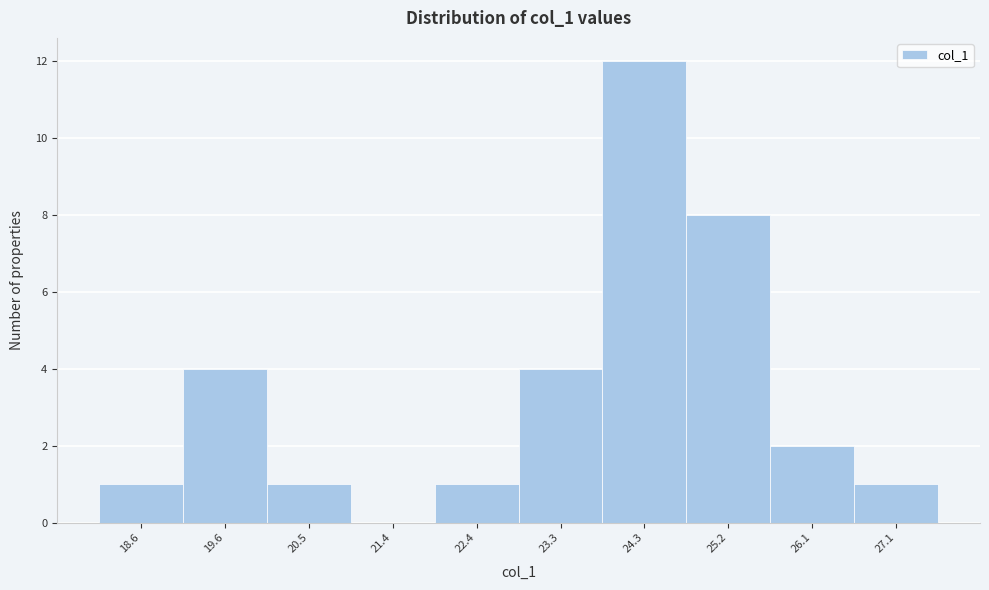

Reading left to right, extract all data points from this chart.

18.6=1	19.6=4	20.5=1	21.4=0	22.4=1	23.3=4	24.3=12	25.2=8	26.1=2	27.1=1